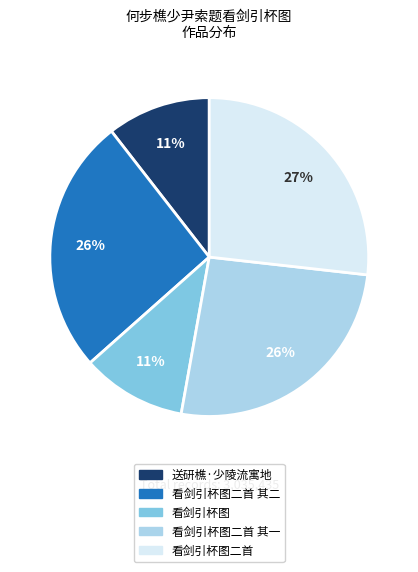

How many segments does this pie chart have?

5